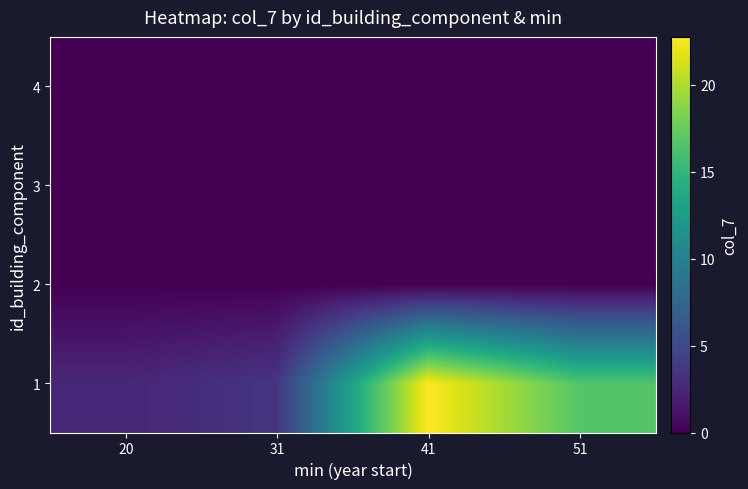

Reading left to right, transcribe all the data shown in this chart.

1: 20=2.5	31=3.6	41=22.8	51=16.6
2: 20=0.0	31=0.0	41=0.0	51=0.0
3: 20=0.0	31=0.0	41=0.0	51=0.0
4: 20=0.0	31=0.0	41=0.0	51=0.0